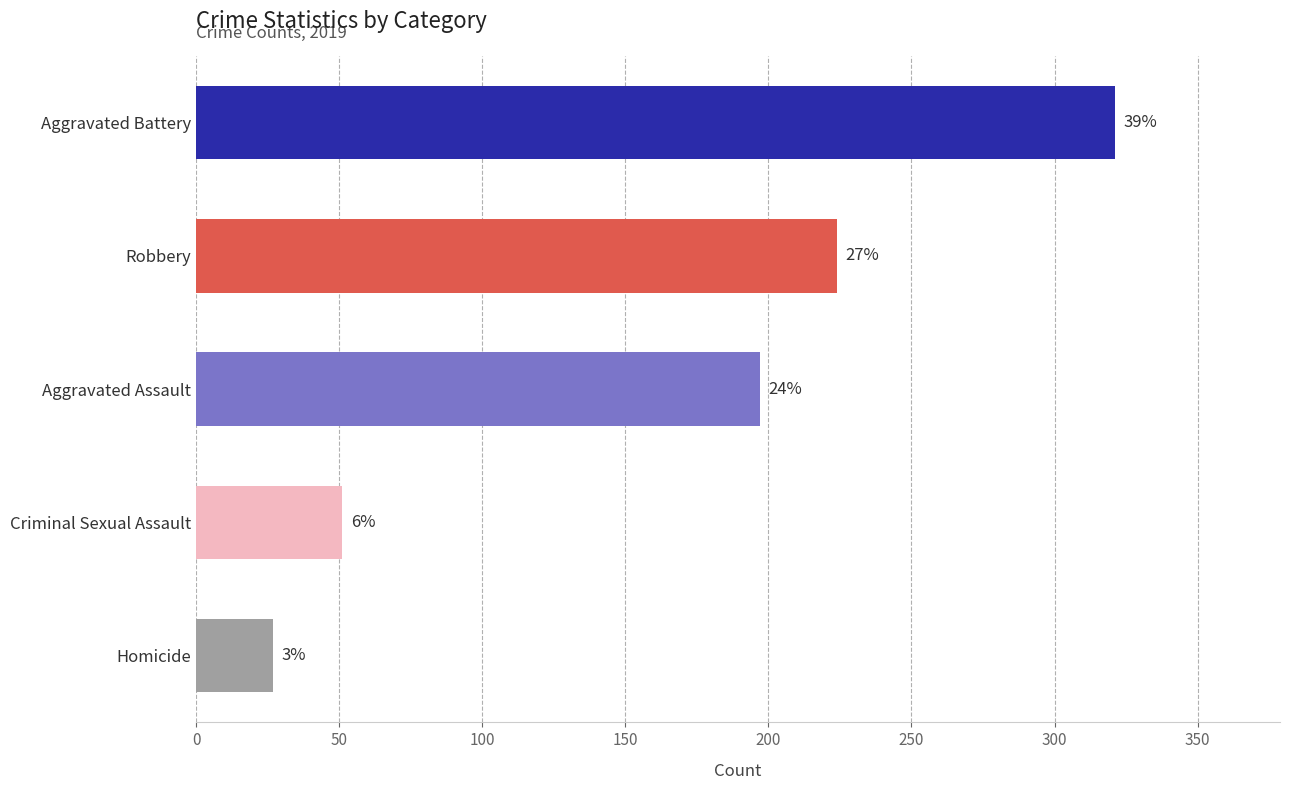

How many bars are there in total?

5